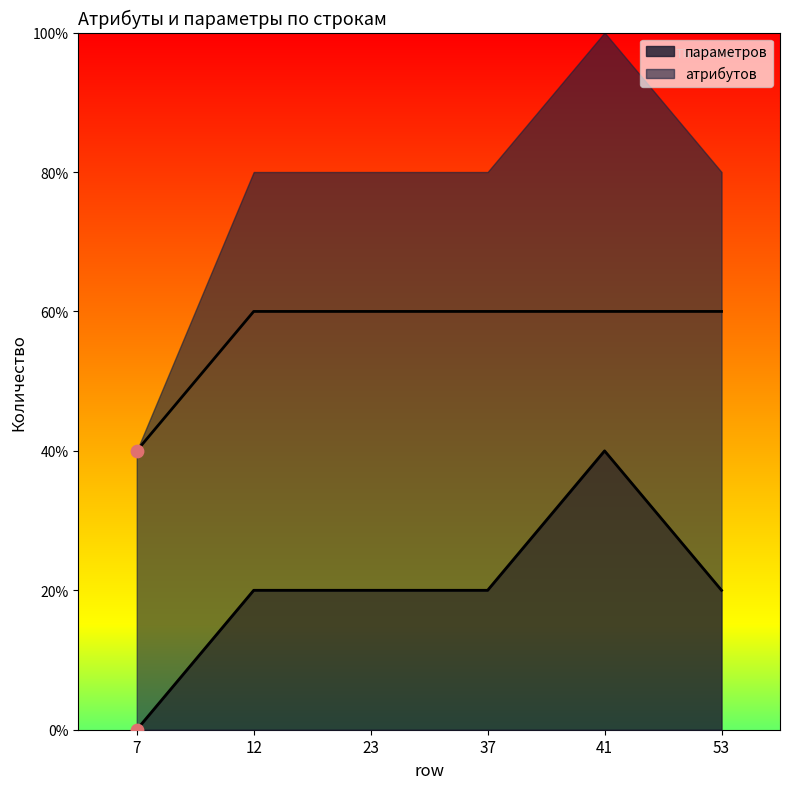

At which category is the sum across all series the highest?

41